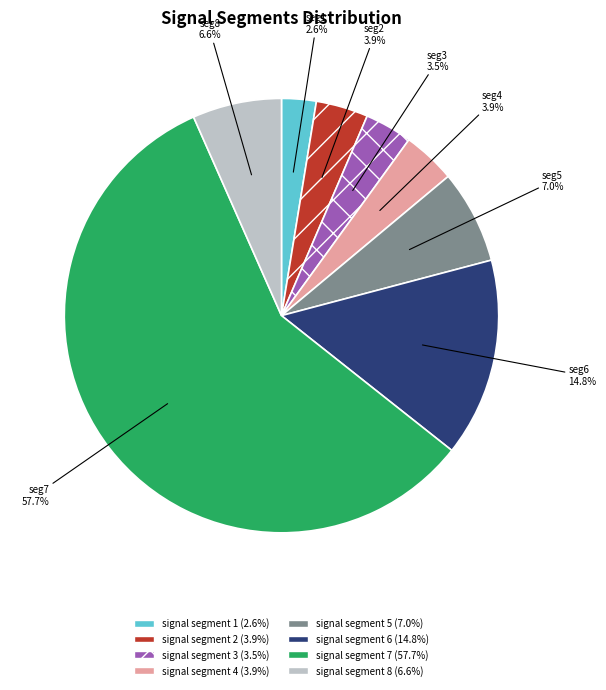

Between signal segment 5 and signal segment 2, which is larger?

signal segment 5